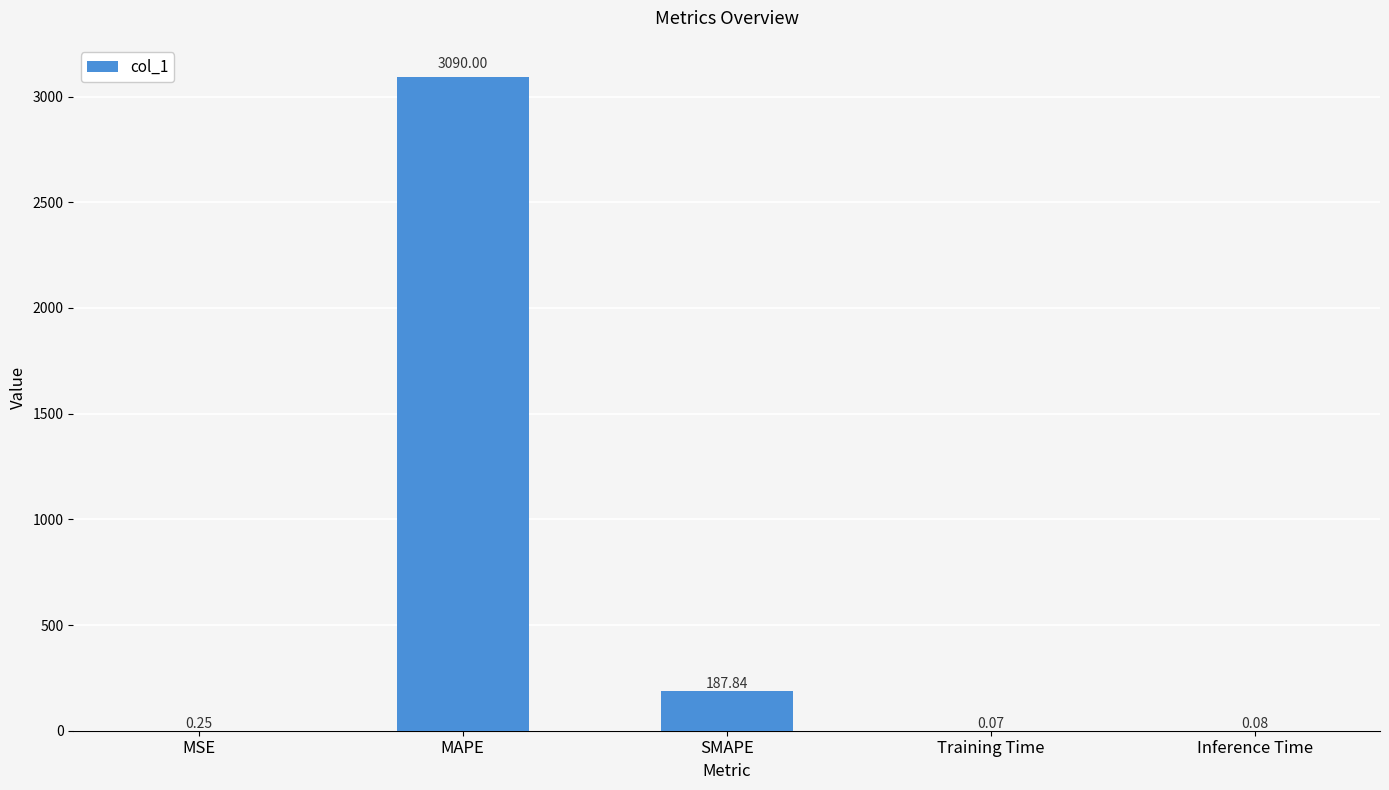

At which category does the chart reach its peak across all series?

MAPE